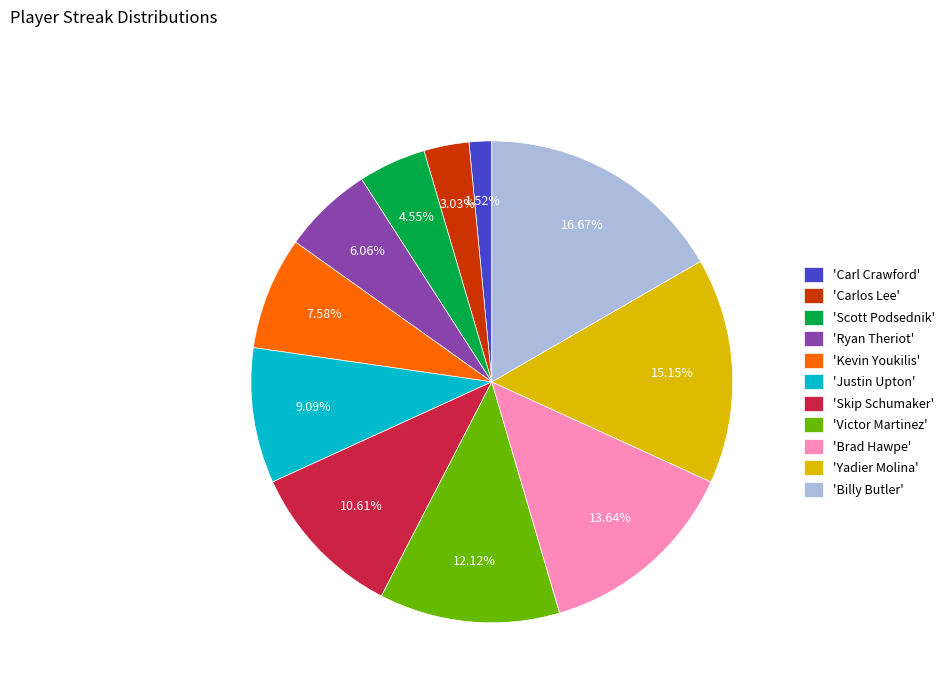

Does any single category account for the majority?

No